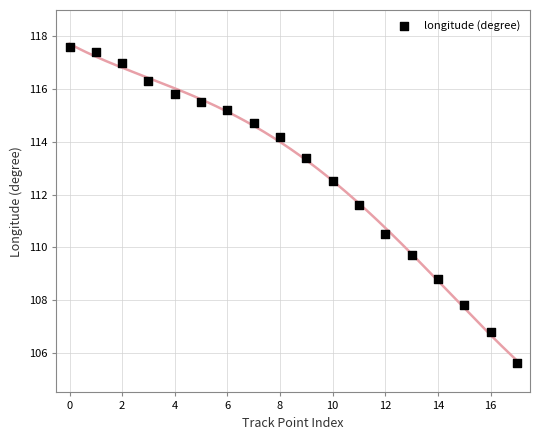

What is the range of Y values (max minus min)?

12.0